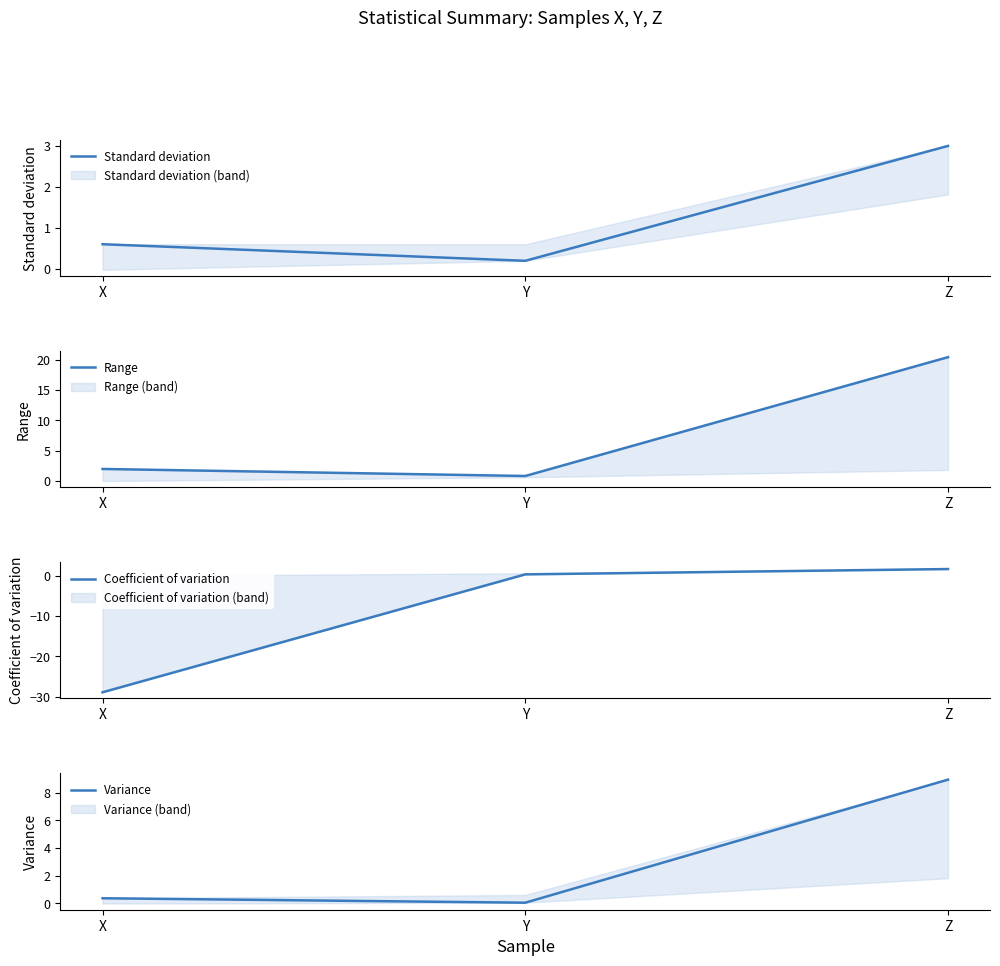

How many distinct data groups are displayed?

4